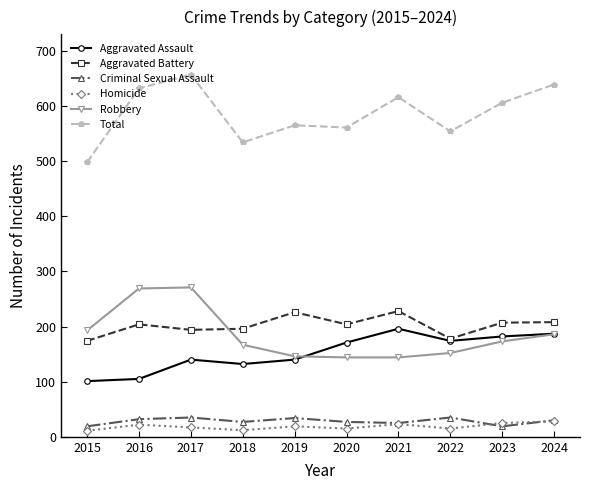

How many lines are shown in the chart?

6